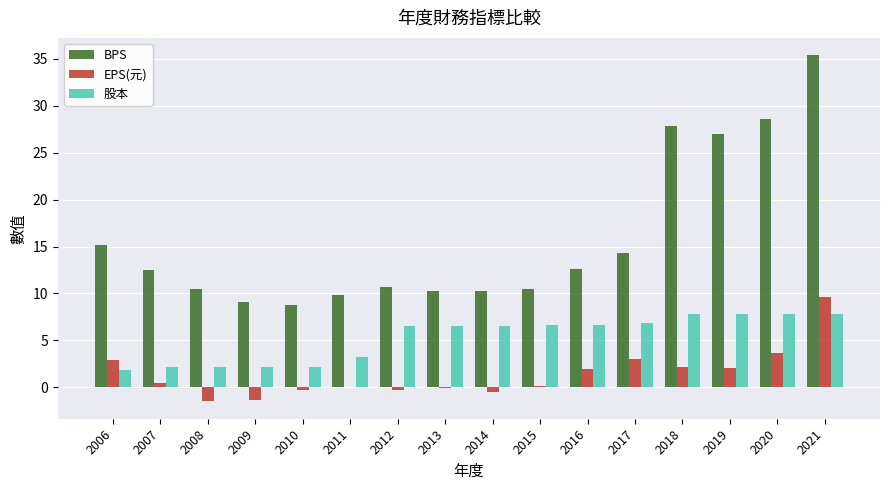

The value of 股本 at 2021 is 7.8. True or false?

True